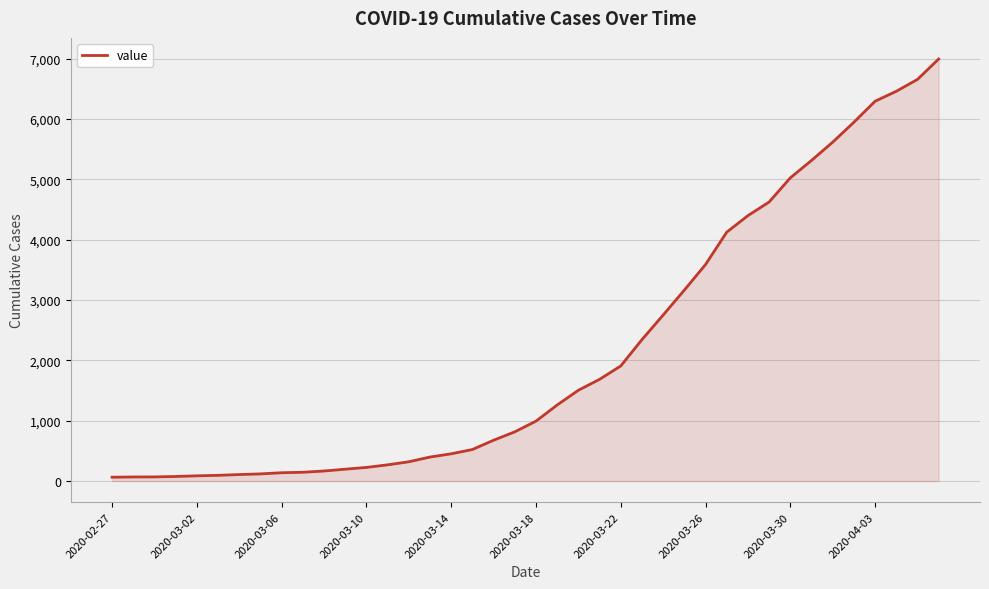

Does the chart have visible grid lines?

Yes